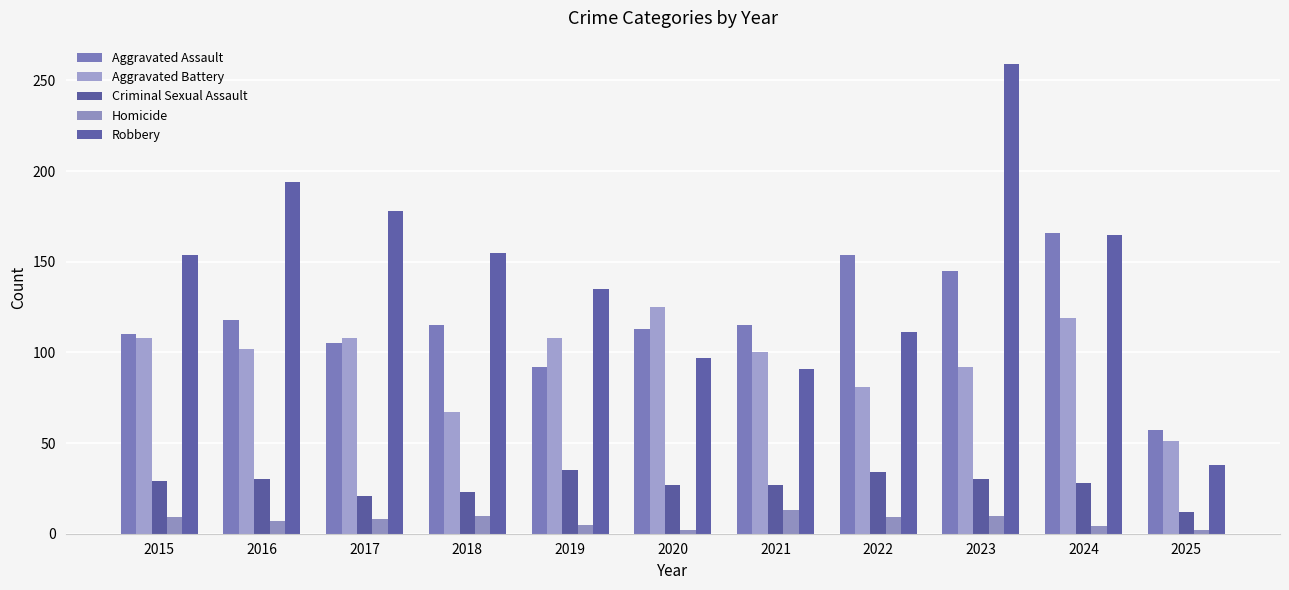

What is the spread (max minus min) of values at 2020?

123